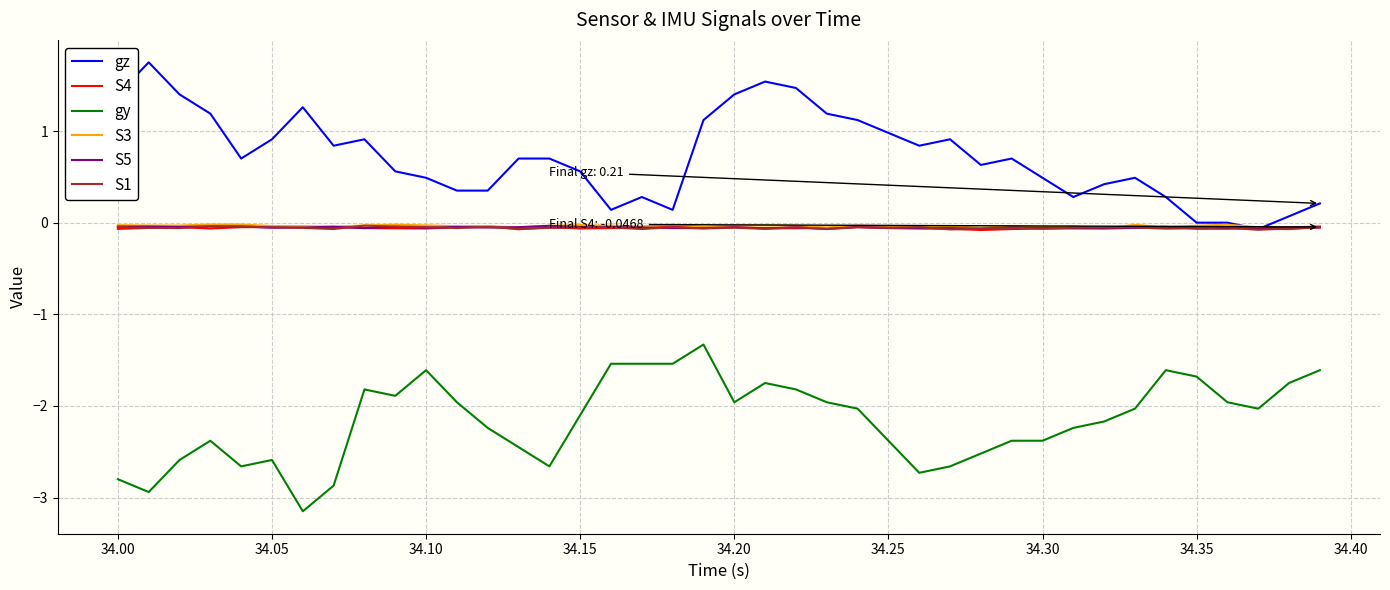

What is the minimum value shown in the chart?

-3.1